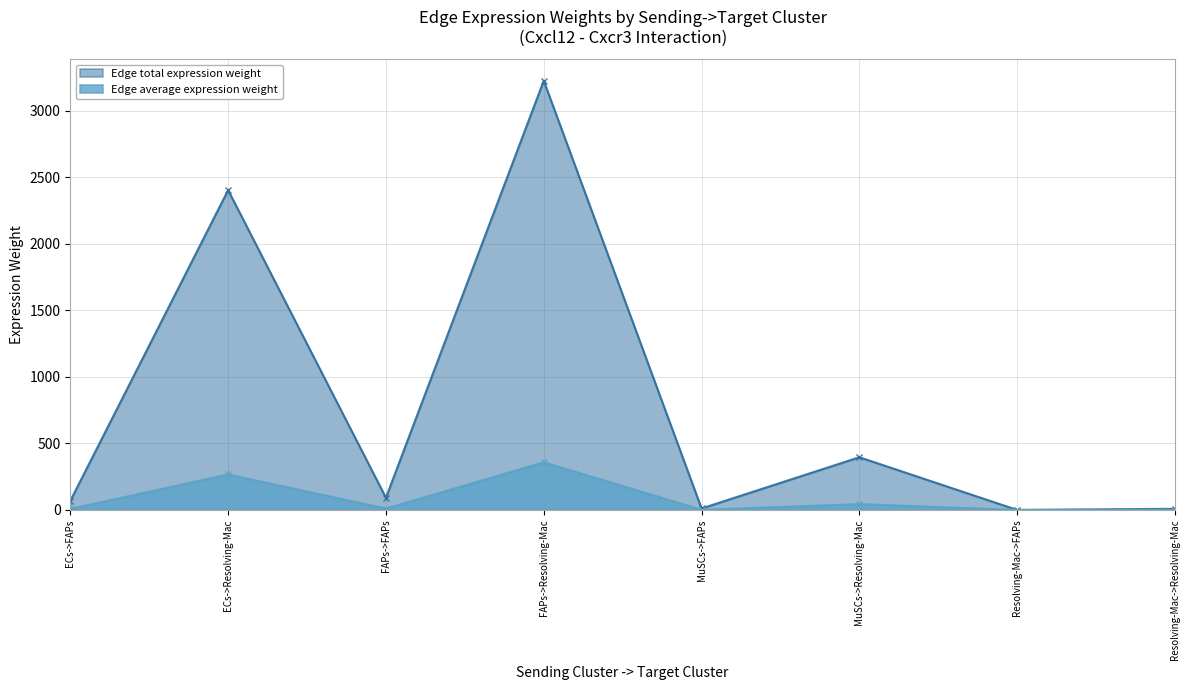

True or false: Edge average expression weight and Edge total expression weight cross at least once.

False